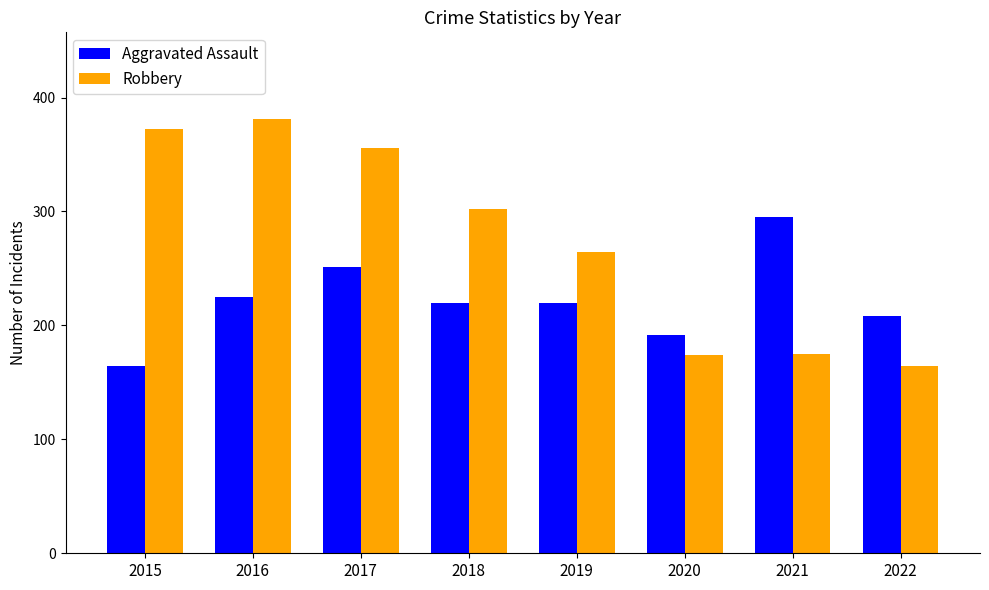

What are all the series names shown in the legend?

Aggravated Assault, Robbery